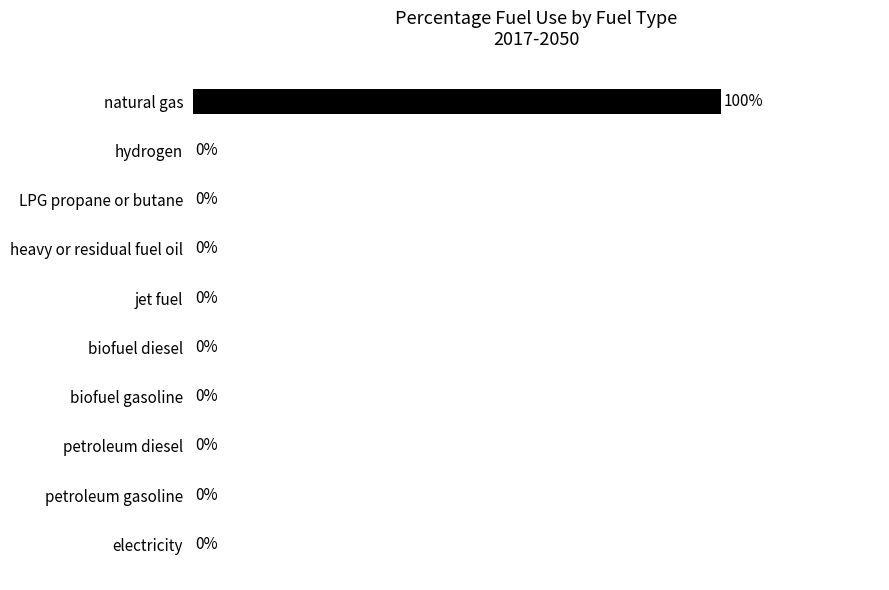

Which category has the highest value across all series?

natural gas